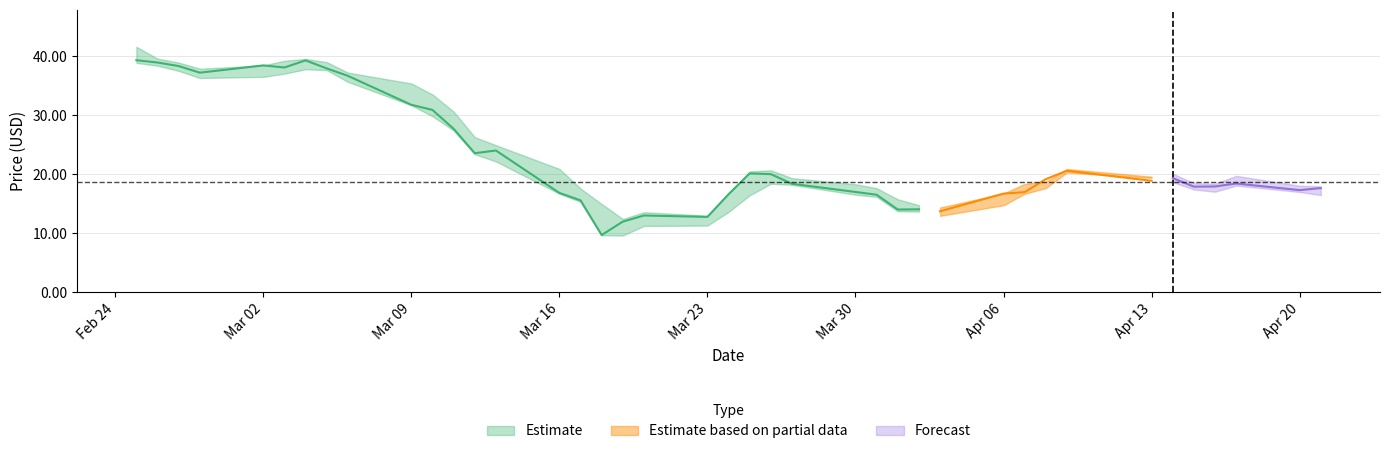

In Low, how many points are higher than both neighbors (excluding endpoints)?

5